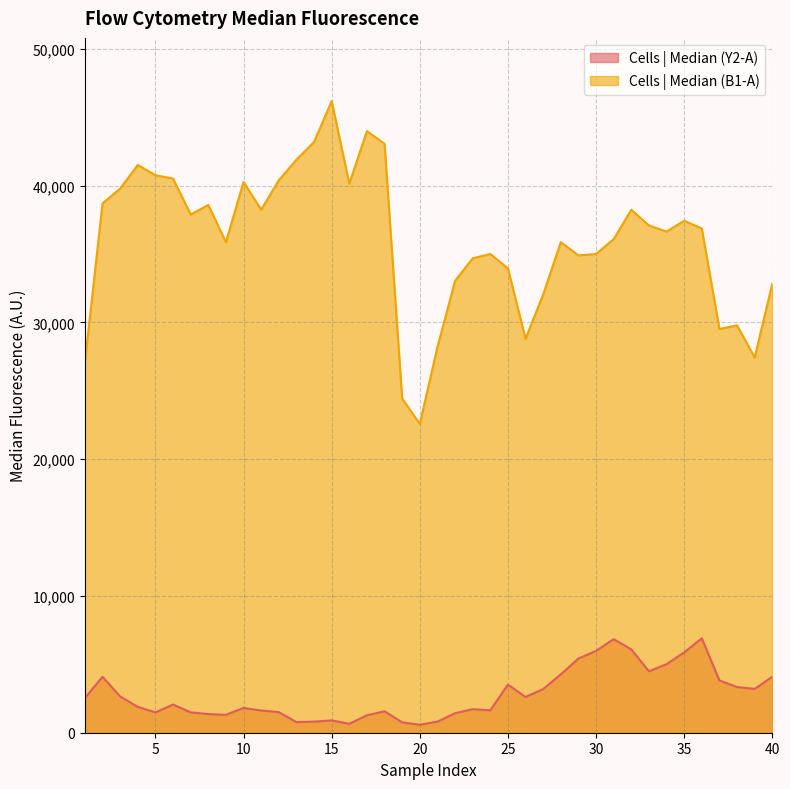

At which label is Cells | Median (B1-A) closest to 34379?

23